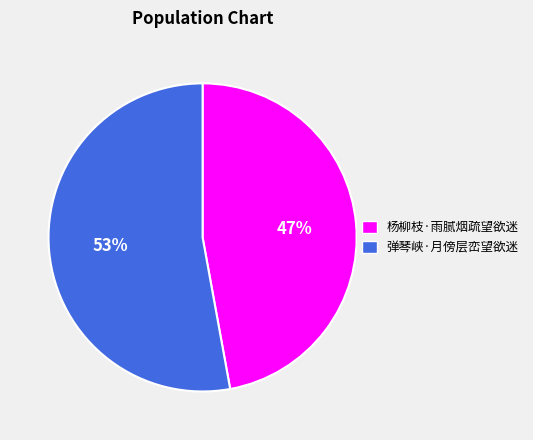

Count the number of slices in the pie.

2